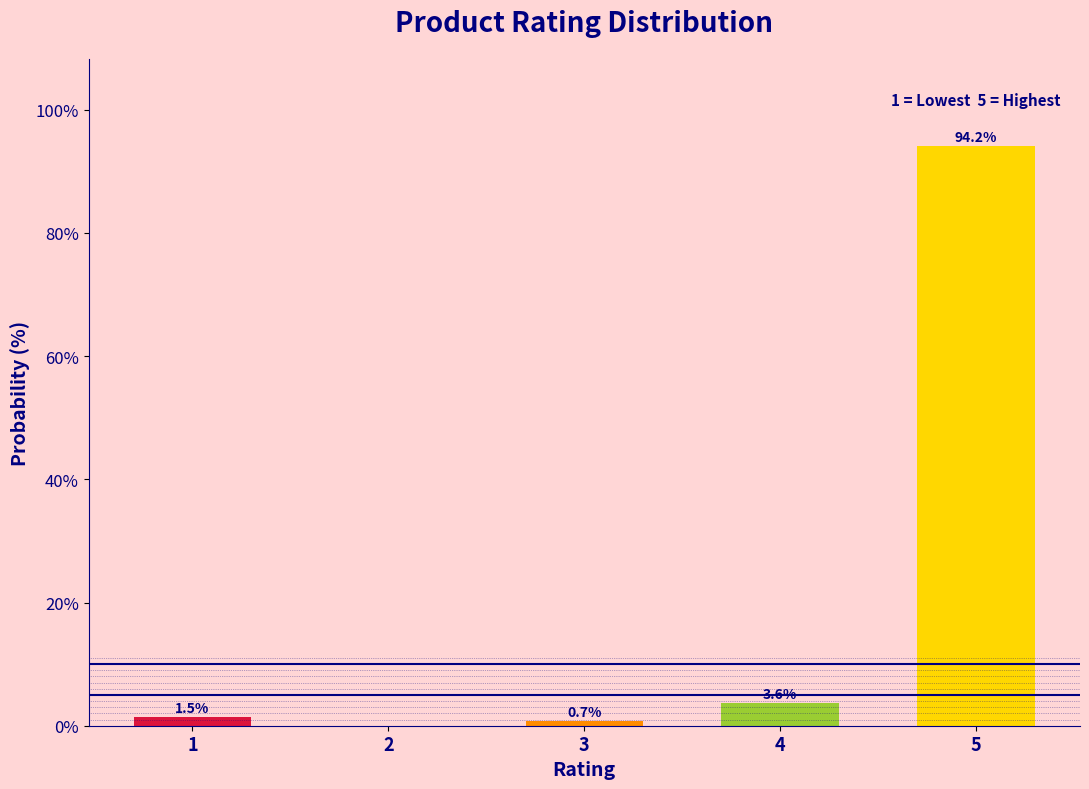

Reading left to right, what are all the values shown in this chart?

1=1.5	2=0.0	3=0.7	4=3.6	5=94.2